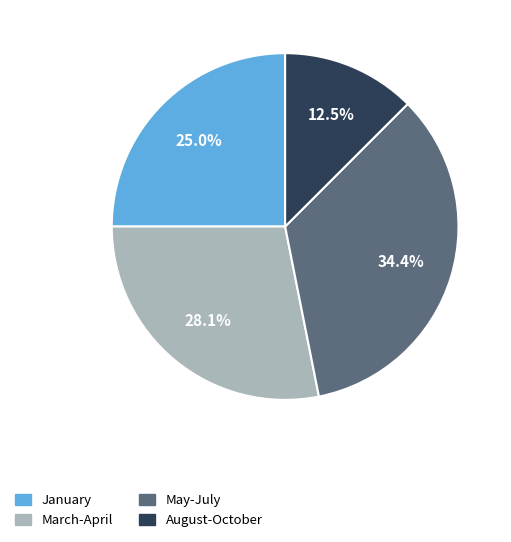

Is there any slice that represents more than half of the pie?

No